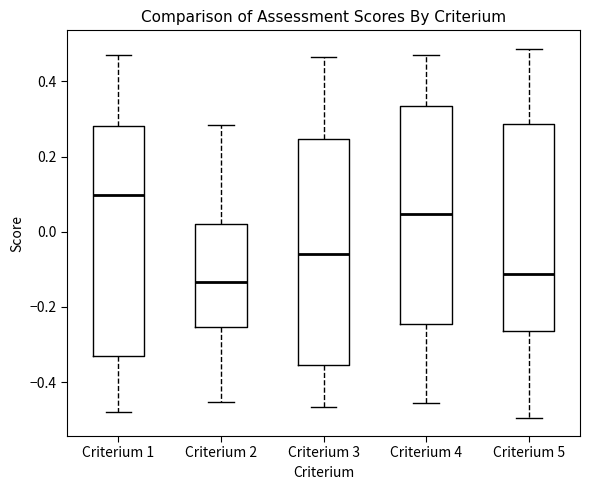

Reading left to right, read every box against the y-axis: the position of its median line, the range the box covers, and the ends of its whiskers. The values are not printed on the chart, so give them approximately, as read against the axis.

Criterium 1: median 0.10, box -0.34 to 0.28, whiskers -0.48 to 0.46
Criterium 2: median -0.14, box -0.26 to 0.02, whiskers -0.46 to 0.28
Criterium 3: median -0.06, box -0.36 to 0.24, whiskers -0.46 to 0.46
Criterium 4: median 0.04, box -0.24 to 0.34, whiskers -0.46 to 0.46
Criterium 5: median -0.12, box -0.26 to 0.28, whiskers -0.50 to 0.48